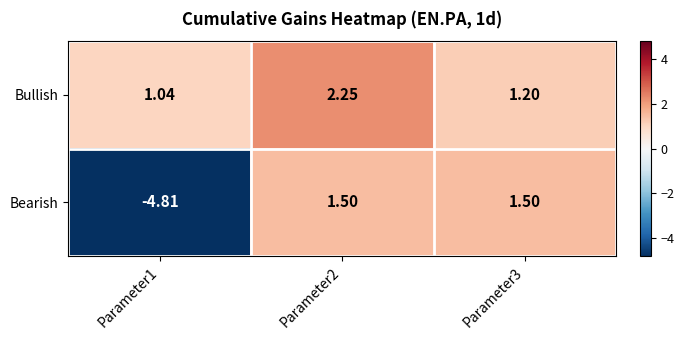

What is the minimum value shown in the chart?

-4.8